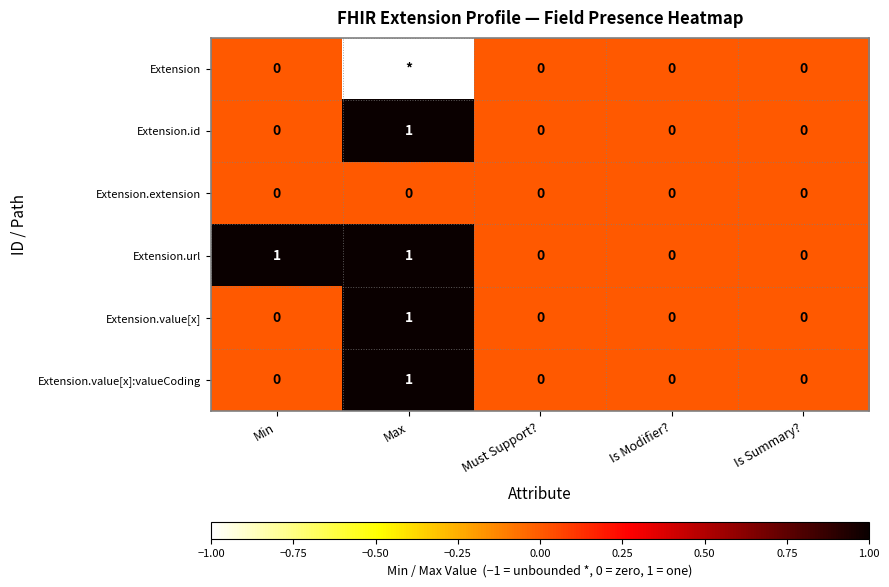

What is the sum of the Extension.value[x] values at Is Summary? and Max?

1